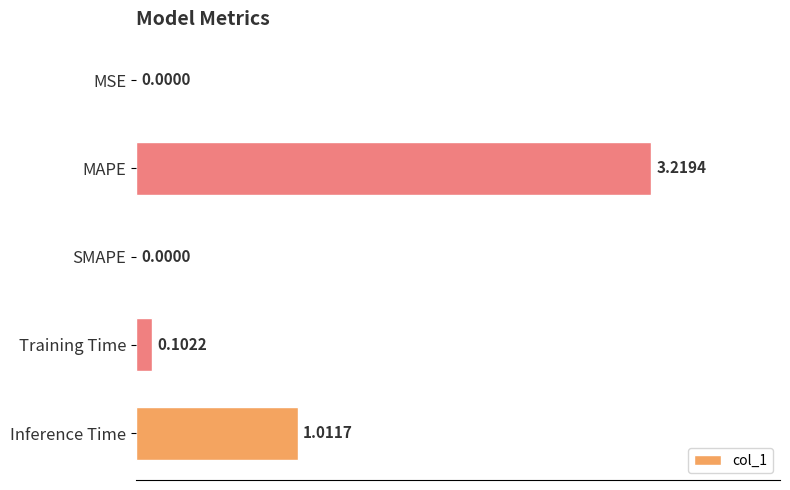

What is the sum of all values?

4.3